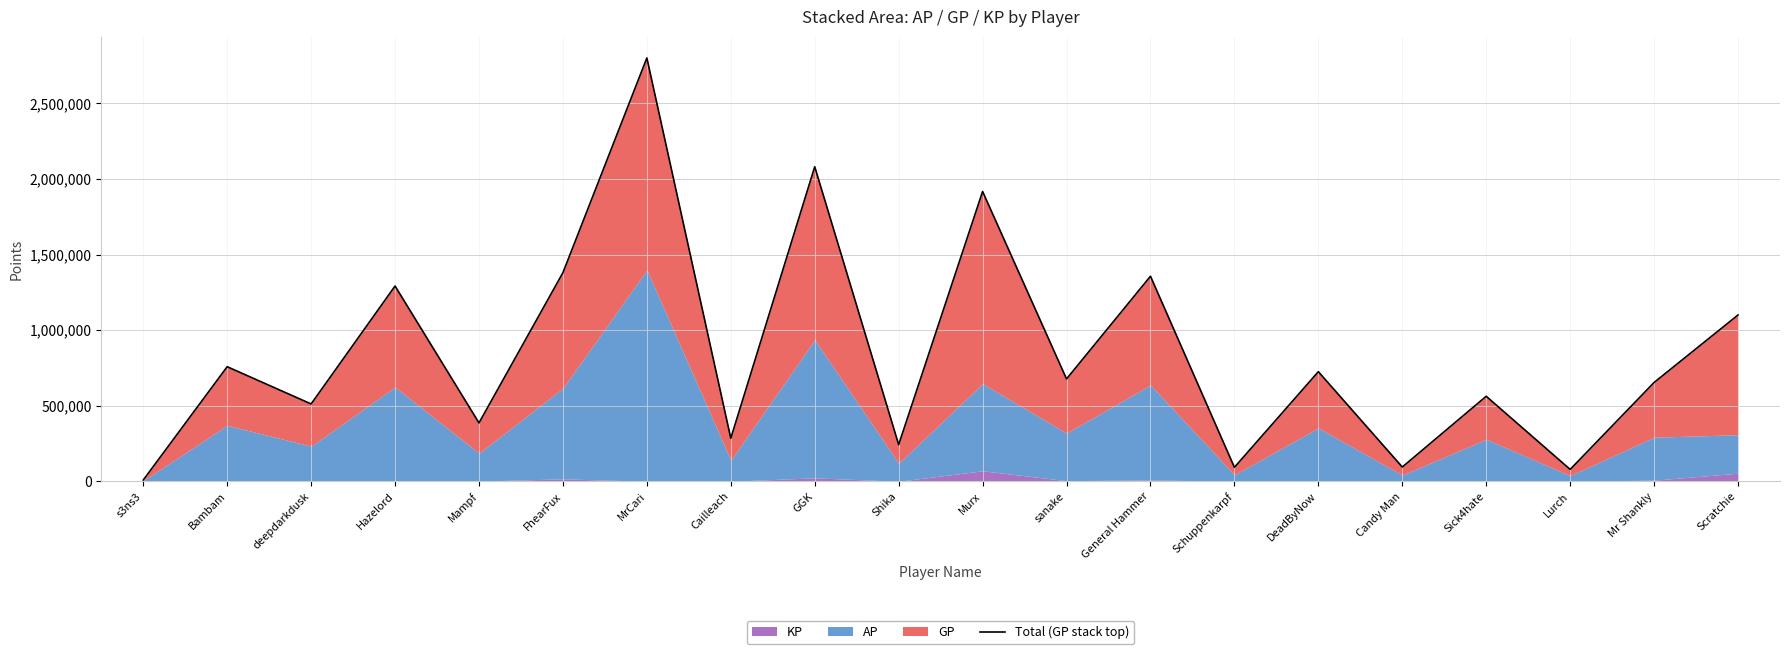

What is the sum of all values?

17003532